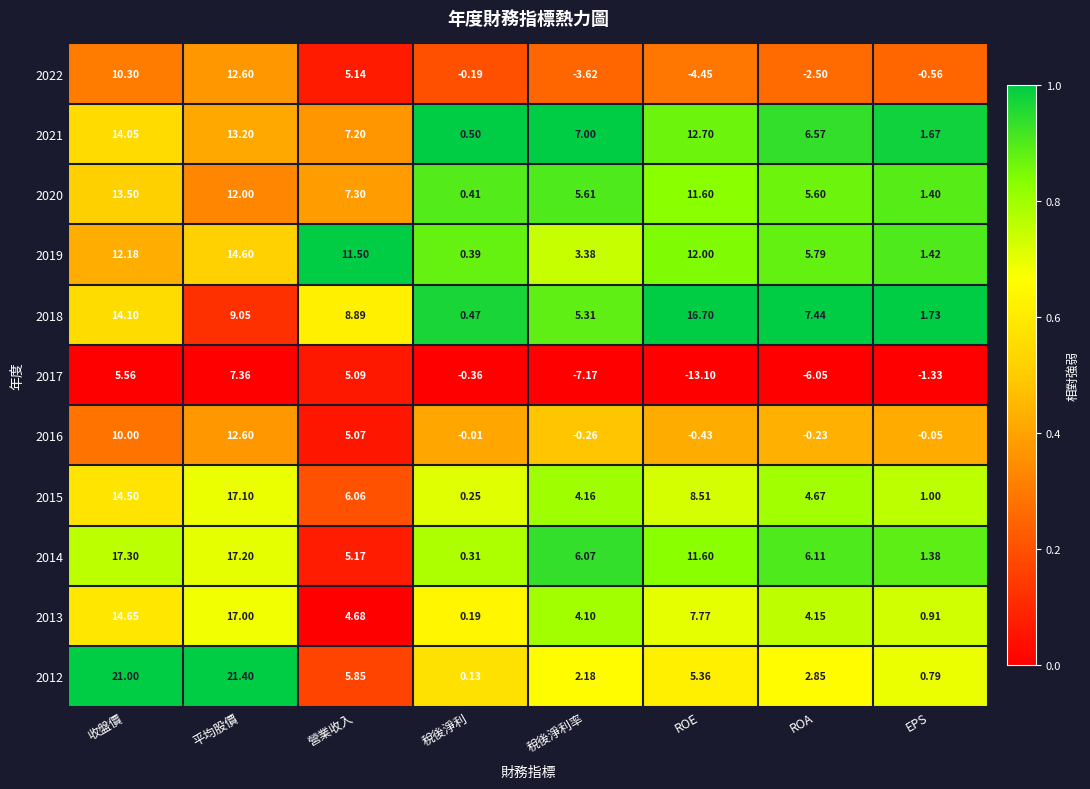

Which label corresponds to the smallest value in the chart?

ROE